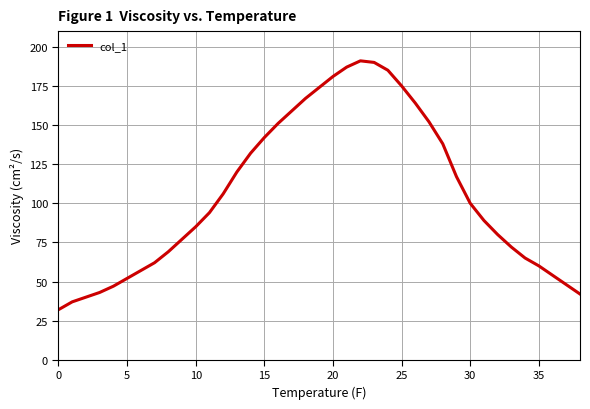

What is the smallest value displayed?

32